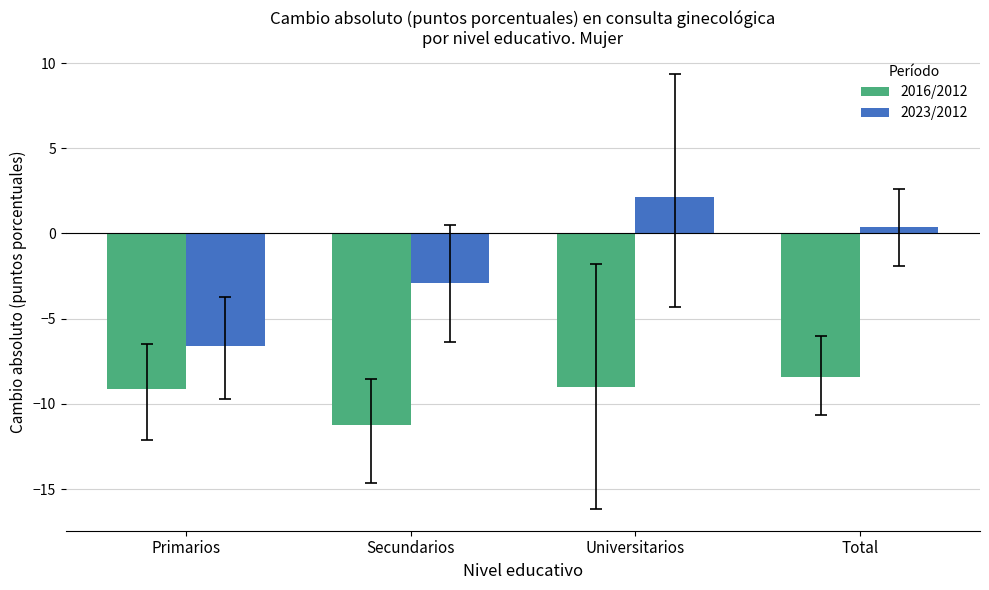

True or false: 2023/2012 has a value of -2.9 at Secundarios.

True